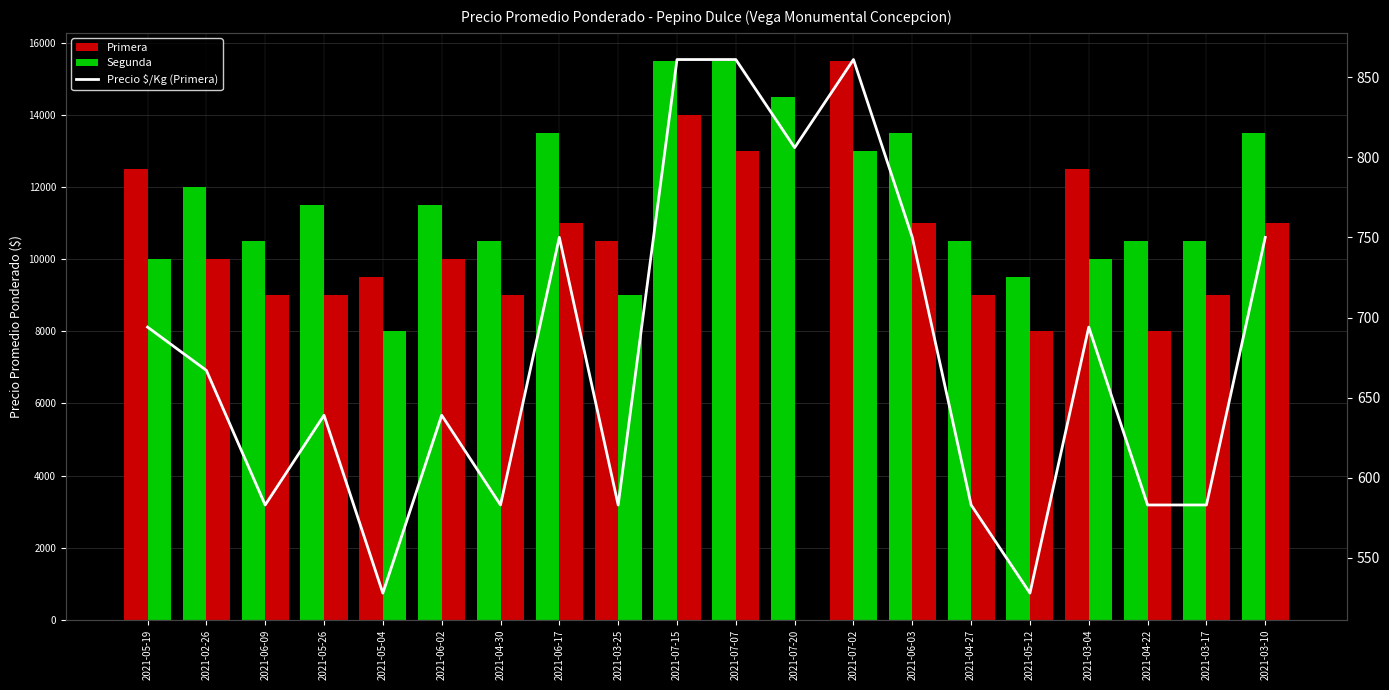

Reading left to right, transcribe all the data shown in this chart.

Primera: 2021-05-19=12500	2021-02-26=12000	2021-06-09=10500	2021-05-26=11500	2021-05-04=9500	2021-06-02=11500	2021-04-30=10500	2021-06-17=13500	2021-03-25=10500	2021-07-15=15500	2021-07-07=15500	2021-07-20=14500	2021-07-02=15500	2021-06-03=13500	2021-04-27=10500	2021-05-12=9500	2021-03-04=12500	2021-04-22=10500	2021-03-17=10500	2021-03-10=13500
Segunda: 2021-05-19=10000	2021-02-26=10000	2021-06-09=9000	2021-05-26=9000	2021-05-04=8000	2021-06-02=10000	2021-04-30=9000	2021-06-17=11000	2021-03-25=9000	2021-07-15=14000	2021-07-07=13000	2021-07-20=0	2021-07-02=13000	2021-06-03=11000	2021-04-27=9000	2021-05-12=8000	2021-03-04=10000	2021-04-22=8000	2021-03-17=9000	2021-03-10=11000
Precio $/Kg (Primera): 2021-05-19=694	2021-02-26=667	2021-06-09=583	2021-05-26=639	2021-05-04=528	2021-06-02=639	2021-04-30=583	2021-06-17=750	2021-03-25=583	2021-07-15=861	2021-07-07=861	2021-07-20=806	2021-07-02=861	2021-06-03=750	2021-04-27=583	2021-05-12=528	2021-03-04=694	2021-04-22=583	2021-03-17=583	2021-03-10=750